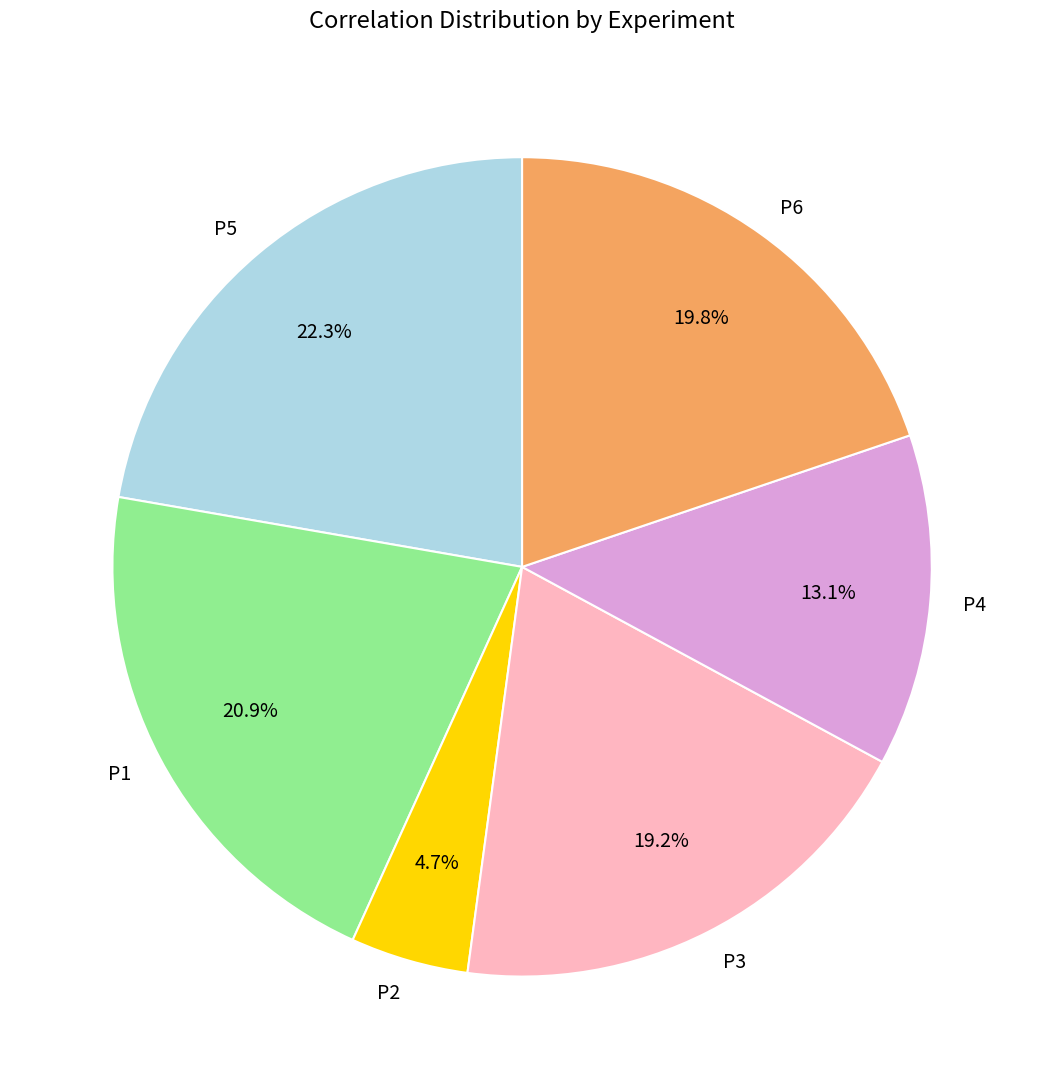

To the nearest percent, what is the average slice percentage?

17%